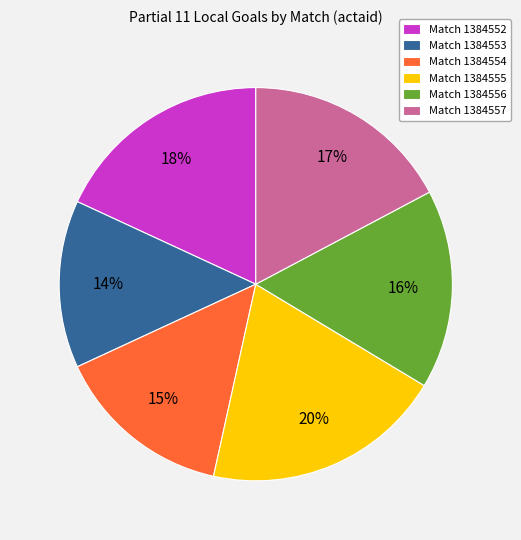

True or false: Match 1384552 accounts for 9% of the total.

False